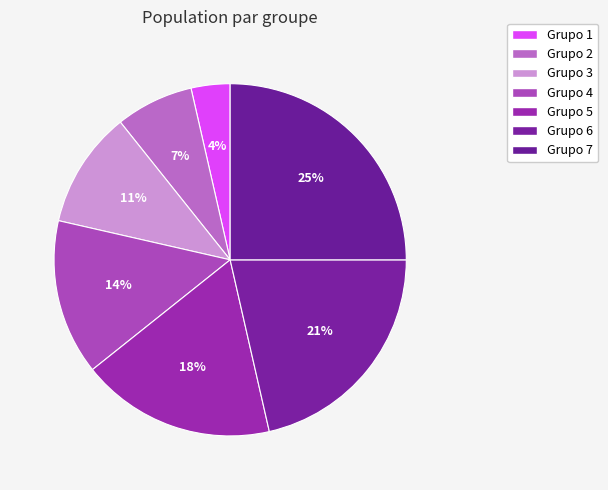

Count the number of slices in the pie.

7